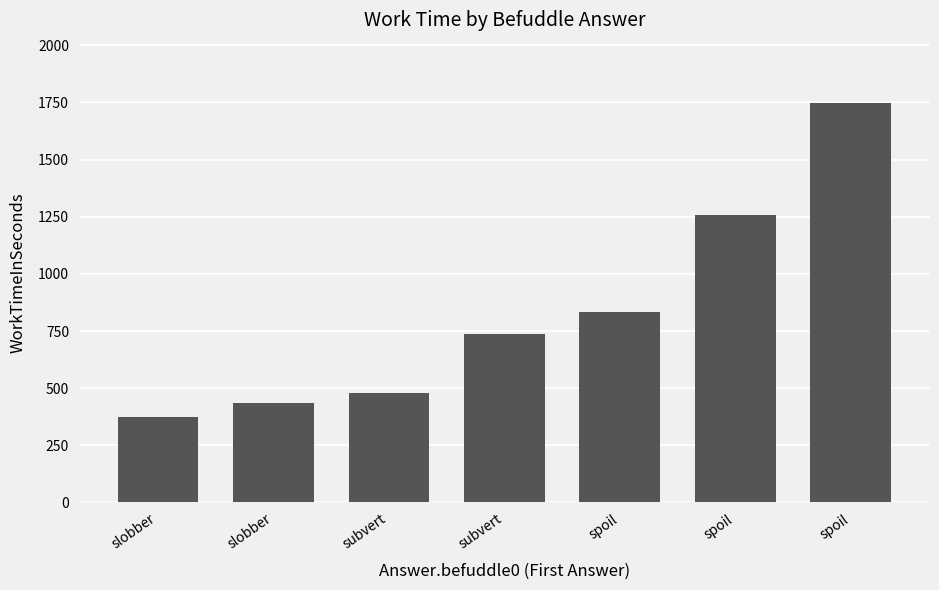

Reading left to right, what are all the values shown in this chart?

slobber=372	slobber=434	subvert=478	subvert=737	spoil=831	spoil=1258	spoil=1749